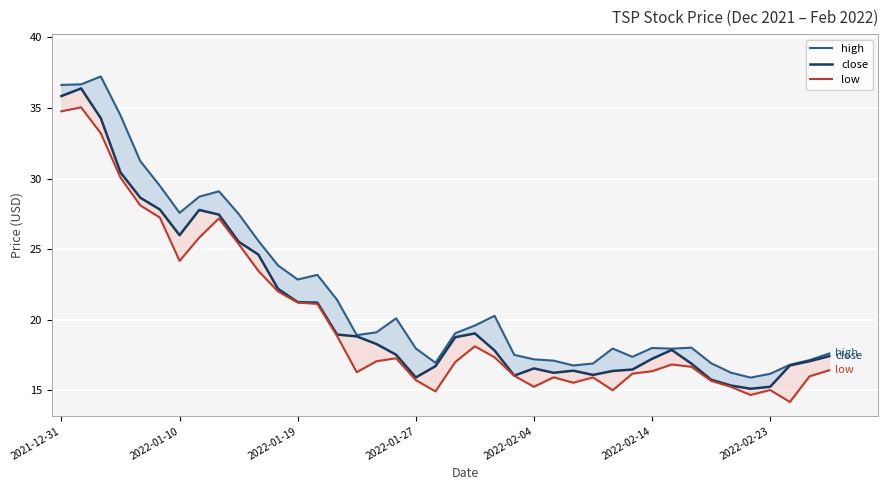

Which series has the largest total across all categories?

high